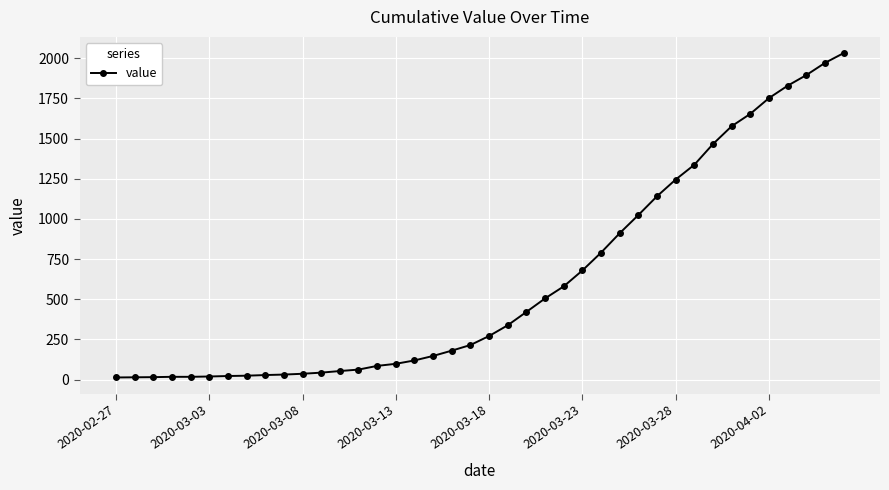

How many distinct data groups are displayed?

1